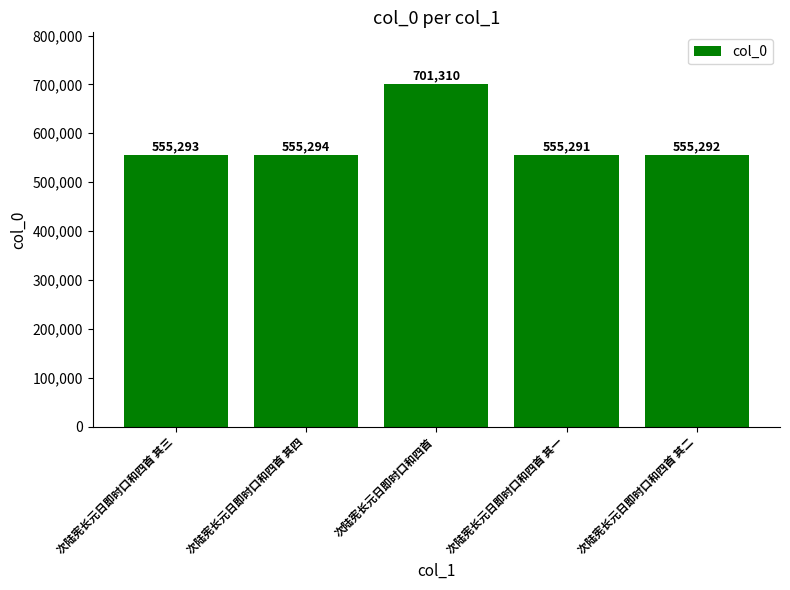

What is the minimum value shown in the chart?

555291